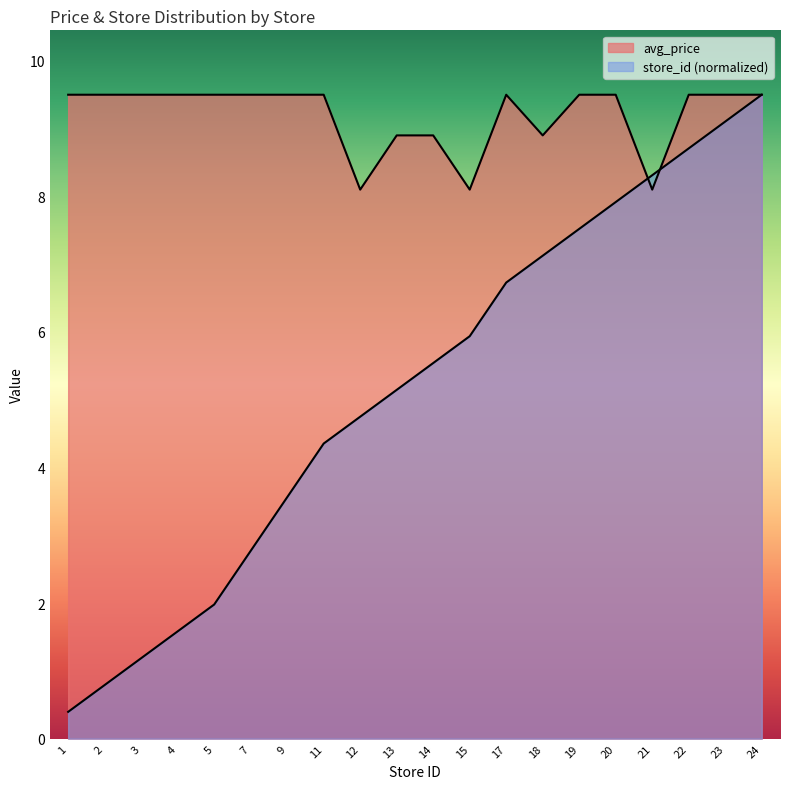

What value does the avg_price series have at 3?

9.5